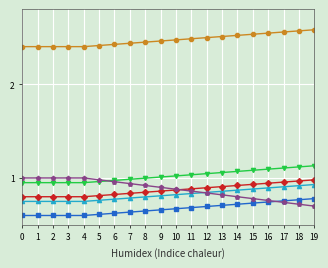

Count the number of categories in the chart.

20